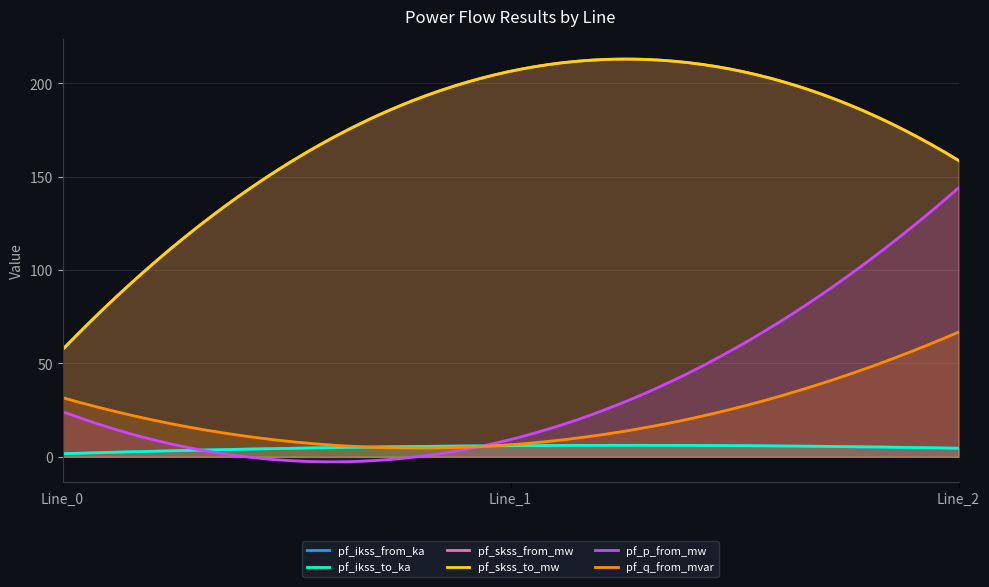

Which series has the largest total across all categories?

pf_skss_from_mw